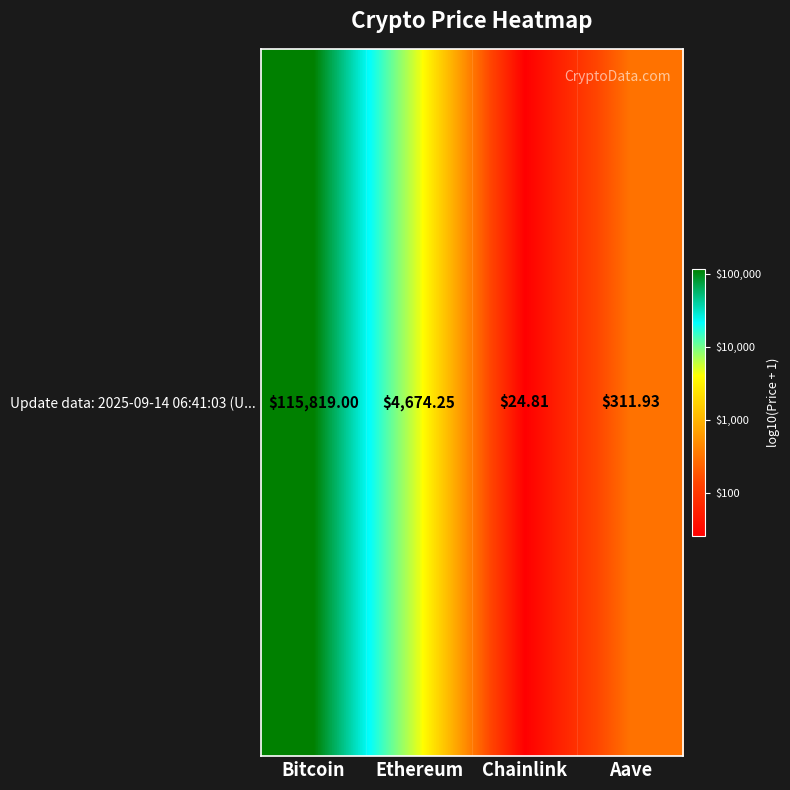

The chart shows a value of 2.5 at Aave. True or false?

True